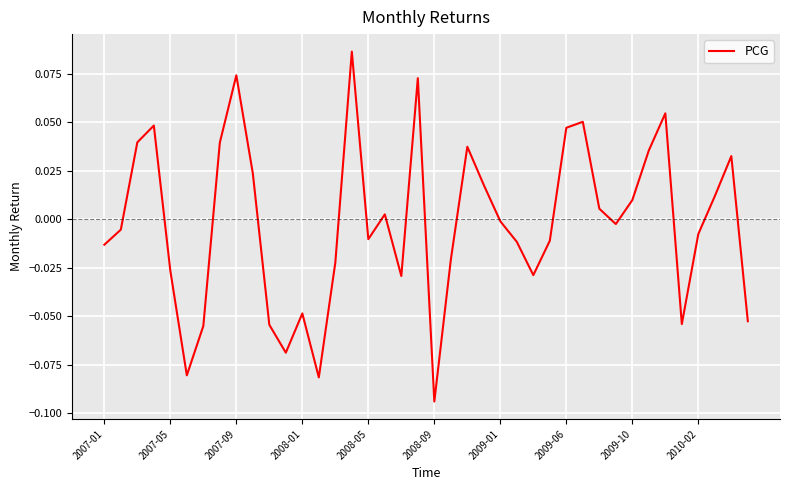

How many negative values are there?

22